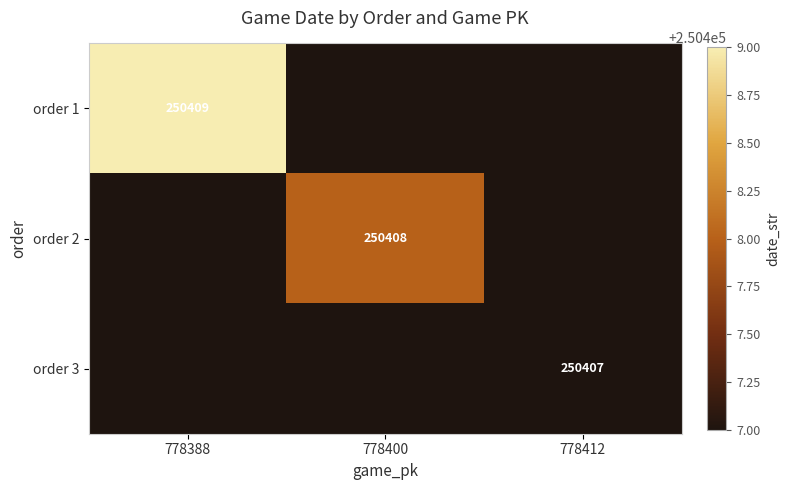

True or false: order 1 has a value of 250409 at 778388.

True